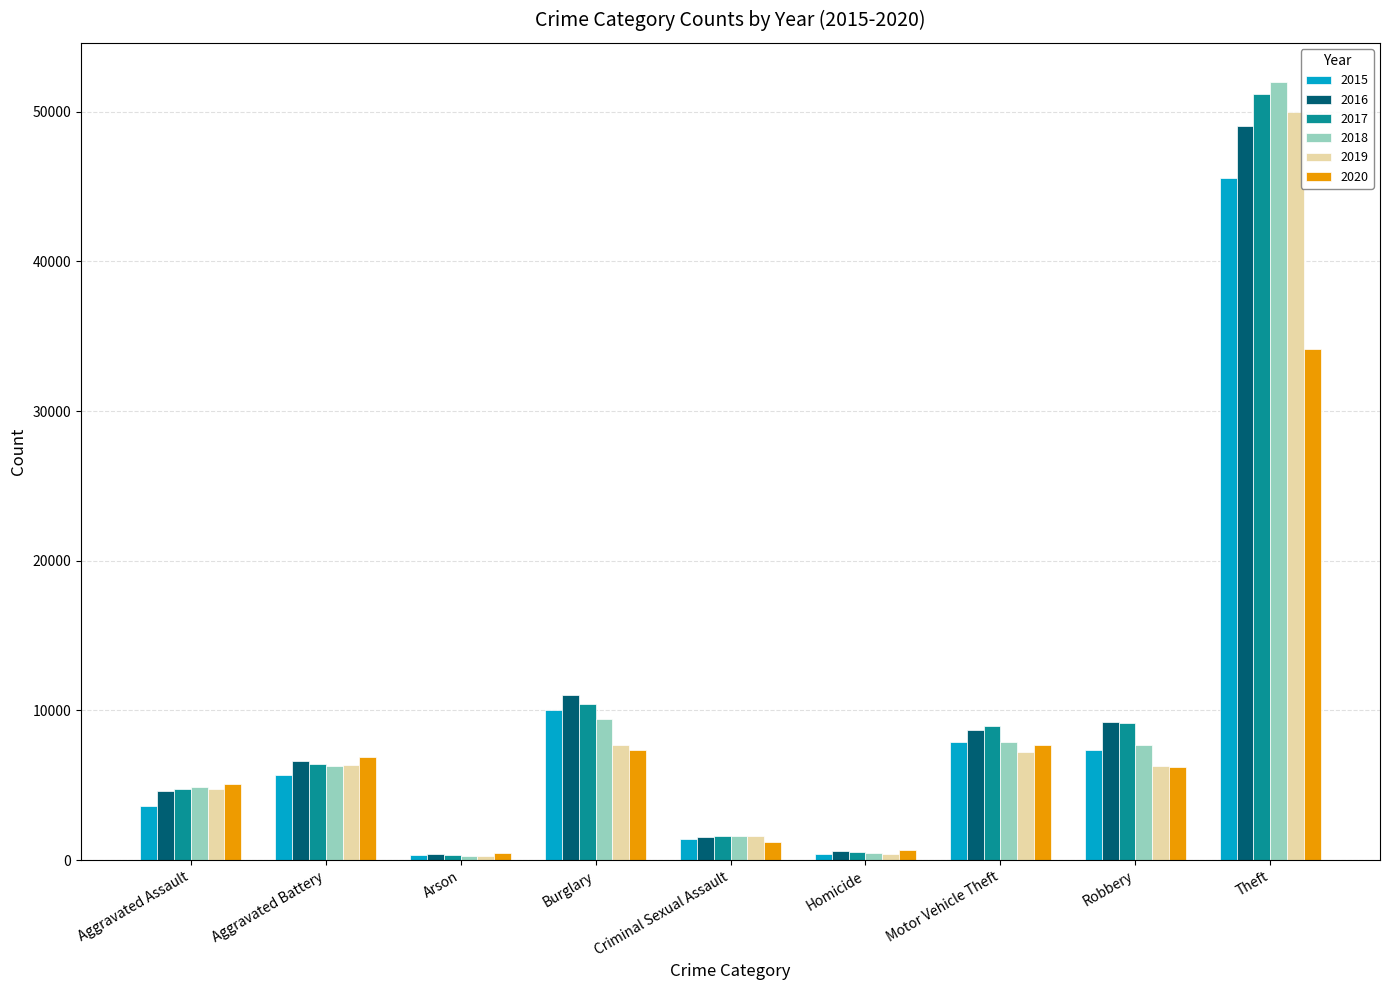

Which series changed the most between Aggravated Assault and Motor Vehicle Theft?

2015